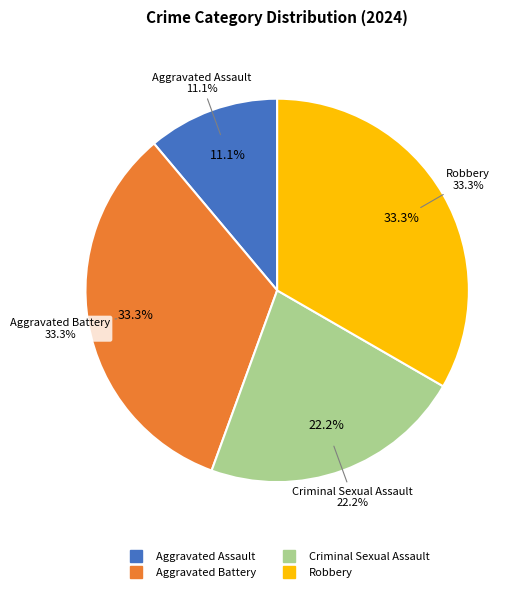

Does Criminal Sexual Assault account for over 50% of the chart?

No